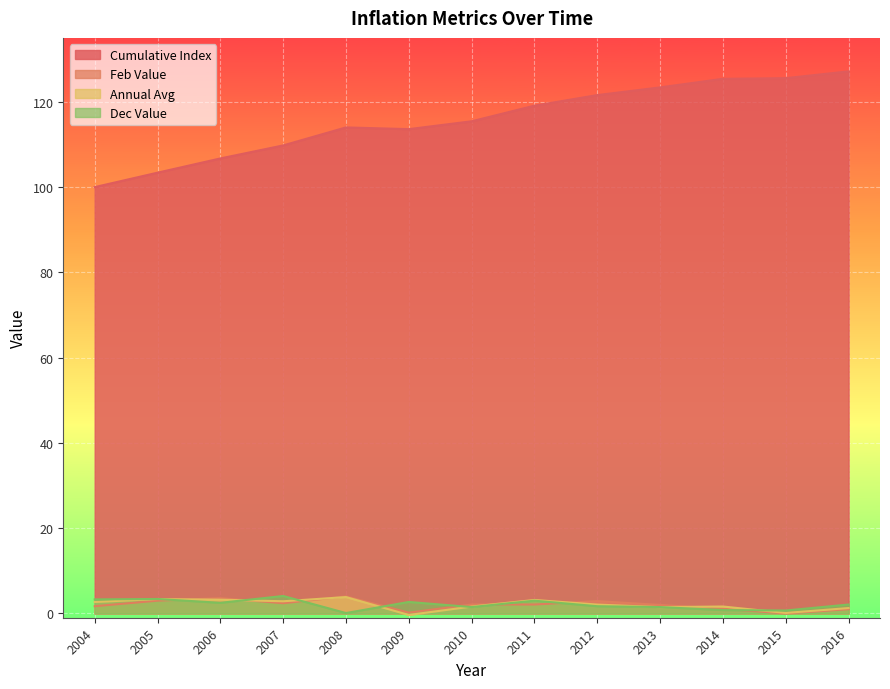

True or false: Cumulative Index has a value of 106.7 at 2006.

True